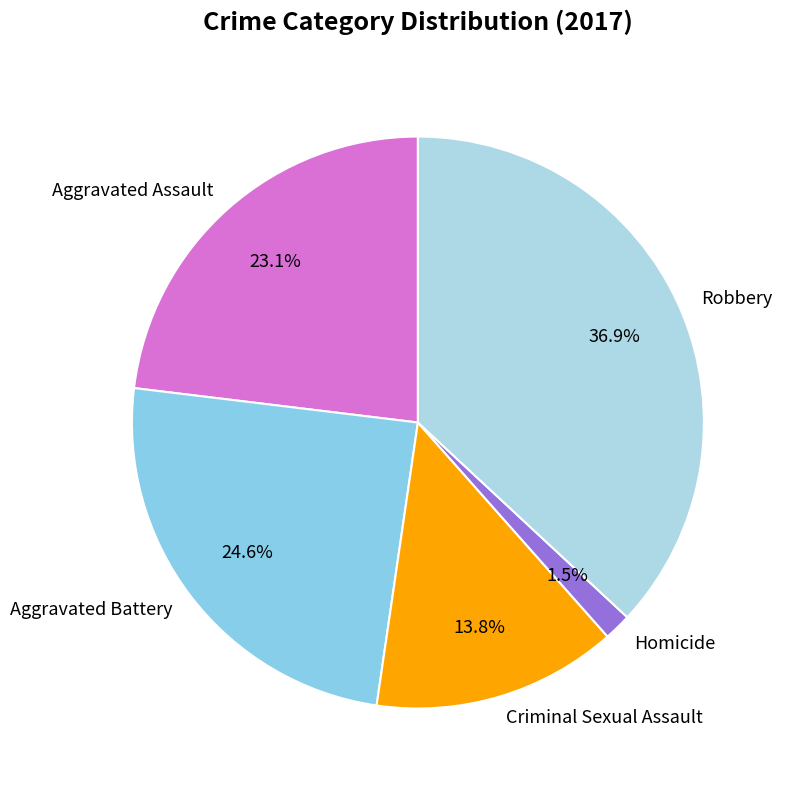

What percentage do Aggravated Assault and Homicide together represent?

24.6%